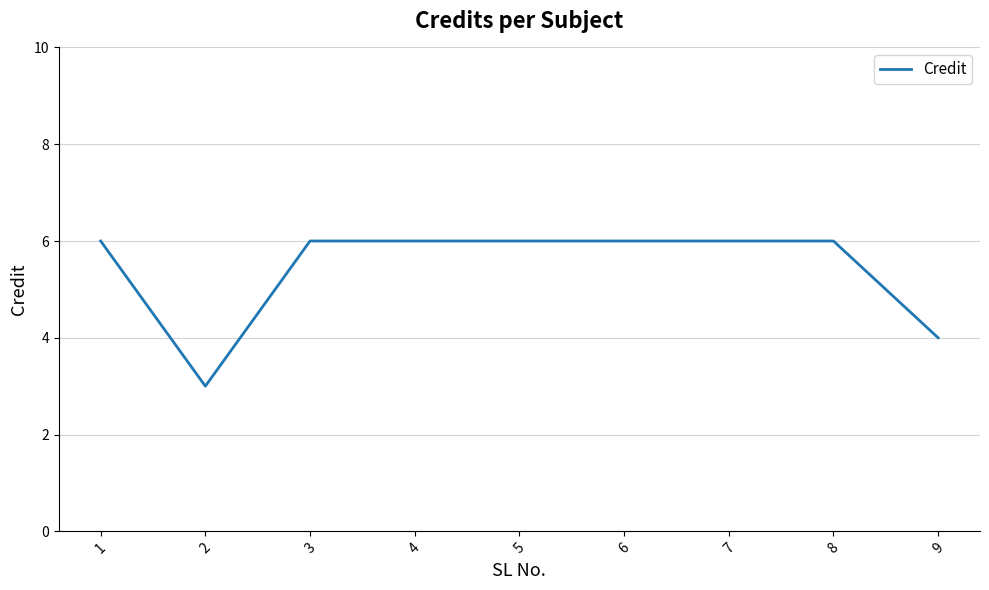

What is the average value?

5